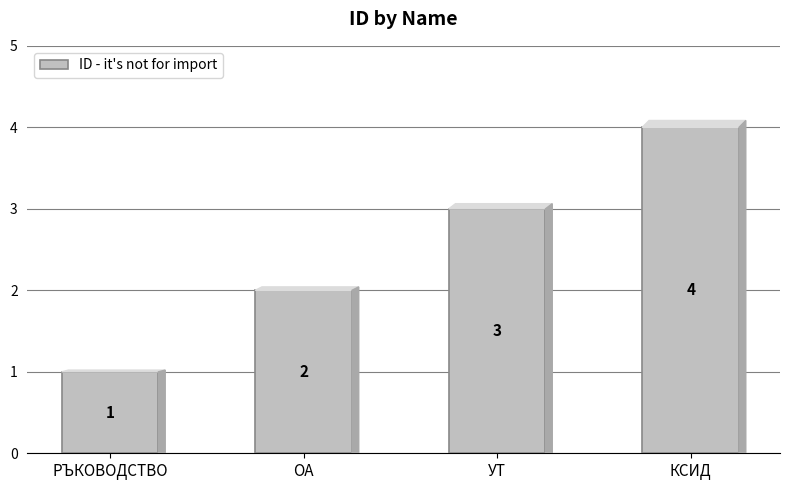

Rank the categories by value from lowest to highest.

РЪКОВОДСТВО, ОА, УТ, КСИД